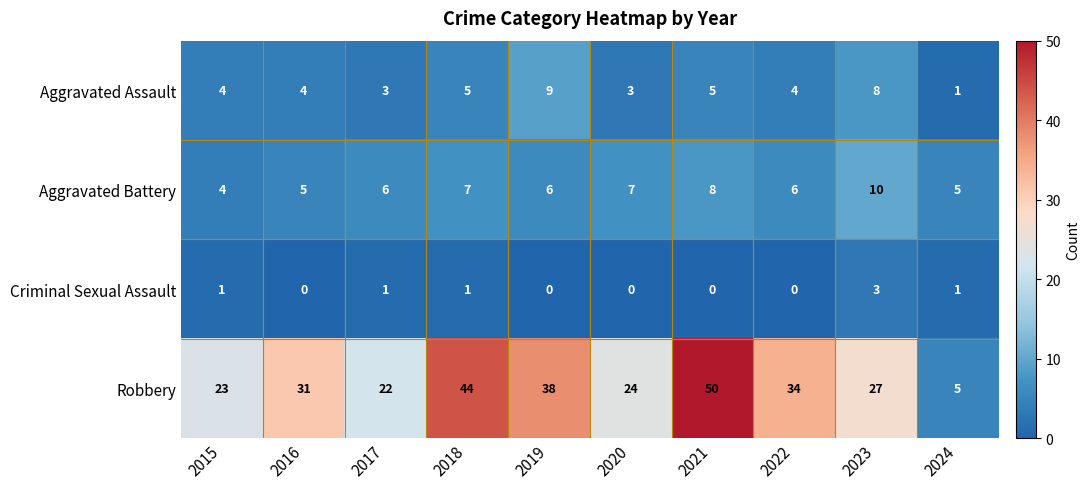

At which label is Robbery closest to 27?

2023